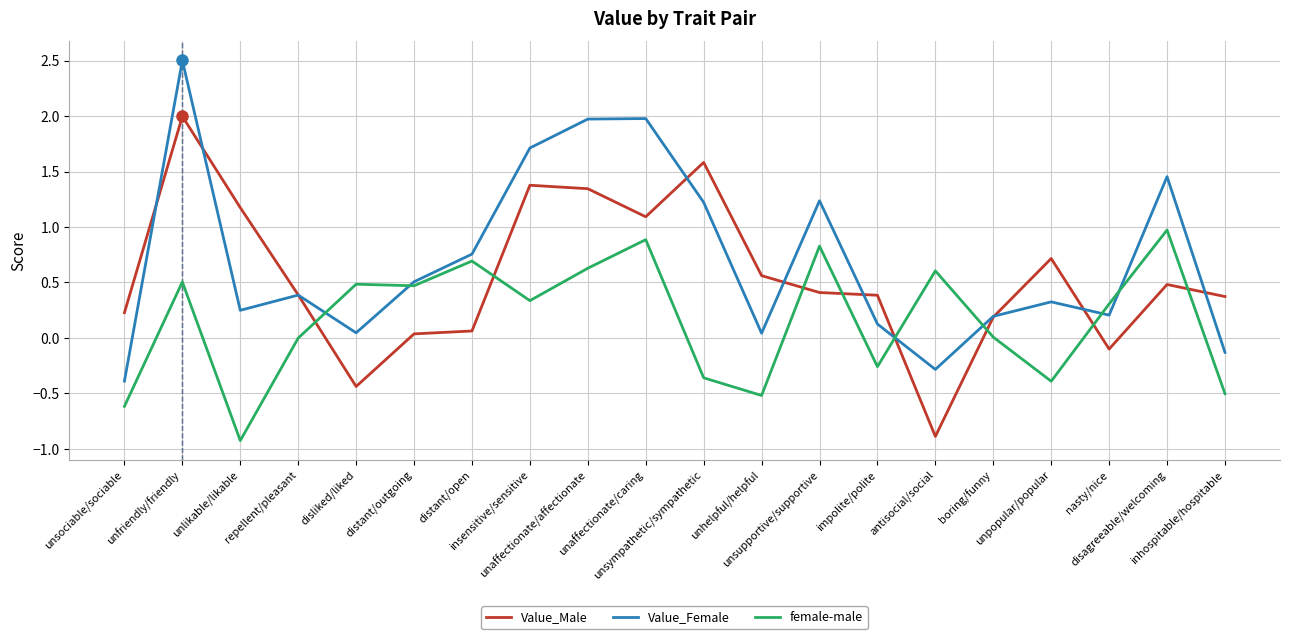

Does the chart have visible grid lines?

Yes